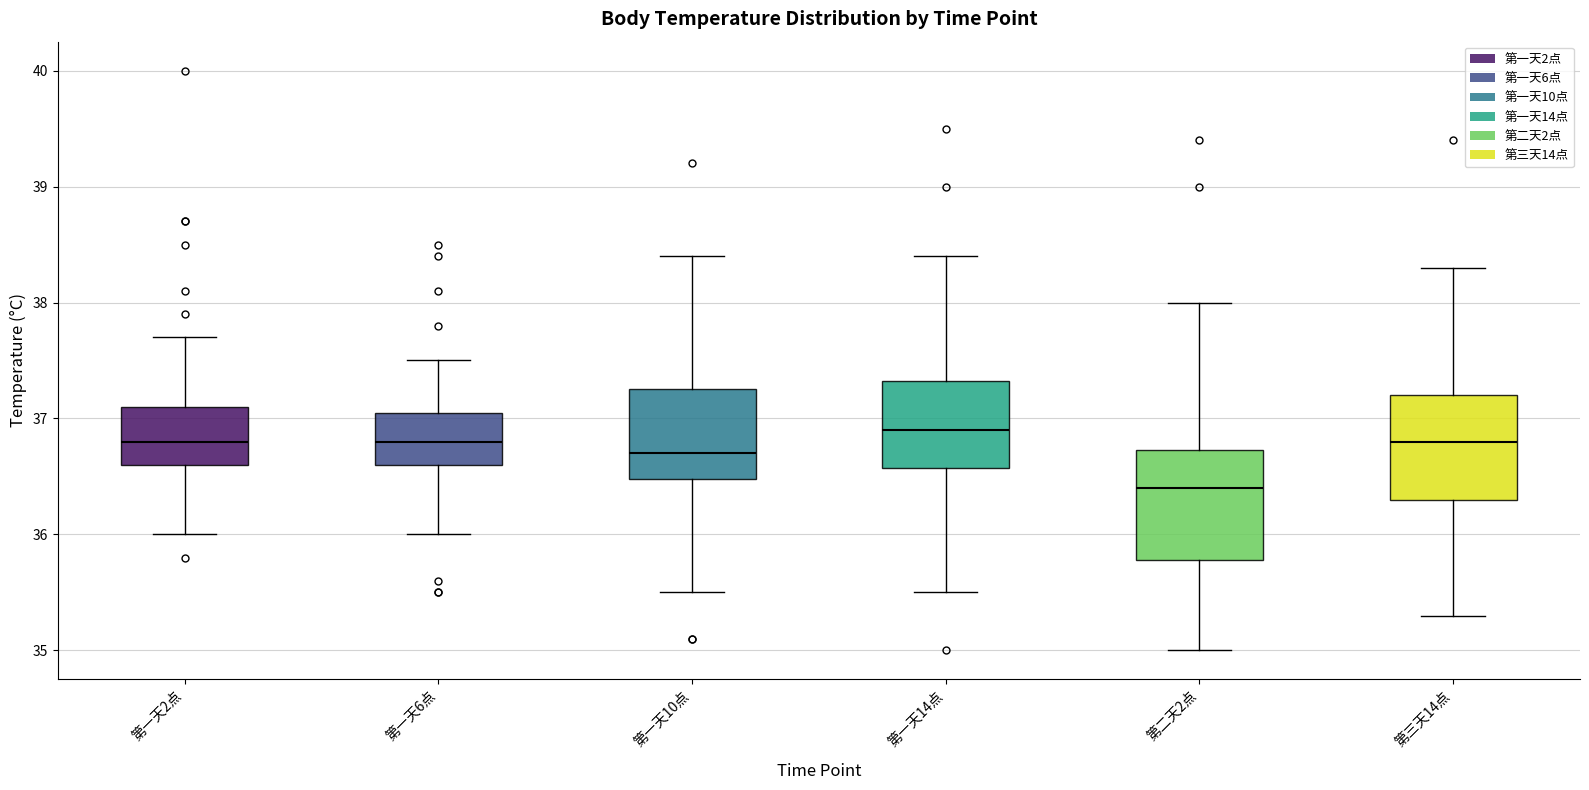

Where is the upper edge of the box for 第二天2点 on the y-axis? The values are not printed on the chart, so give them approximately, as read against the axis.

36.7